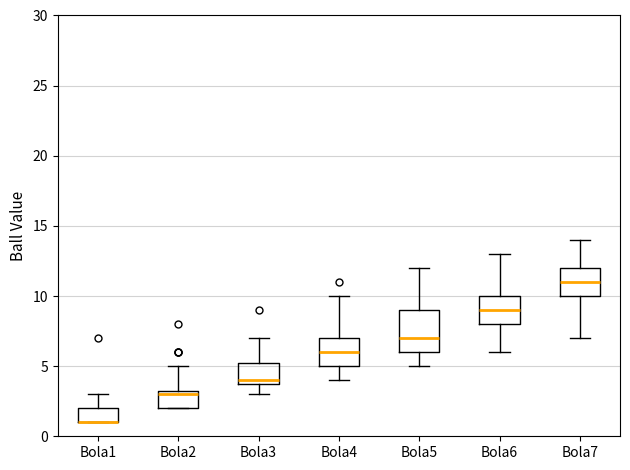

Where does the median line of the box for Bola4 sit on the y-axis? The values are not printed on the chart, so give them approximately, as read against the axis.

6.0